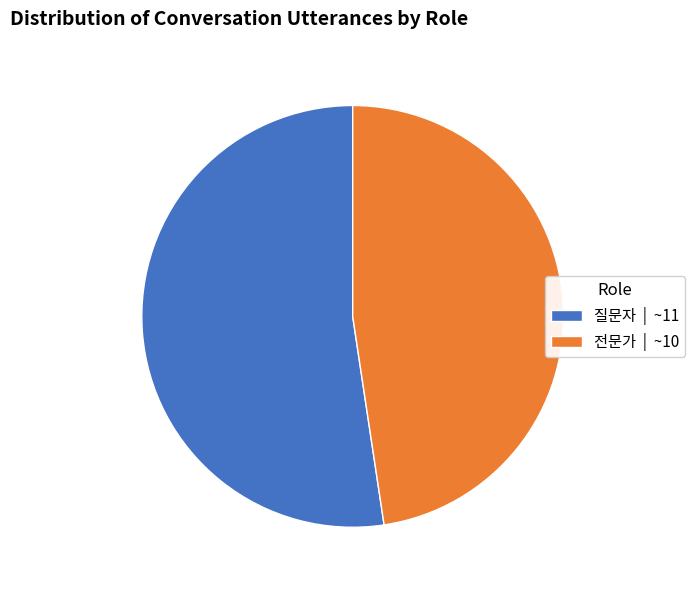

How many segments does this pie chart have?

2